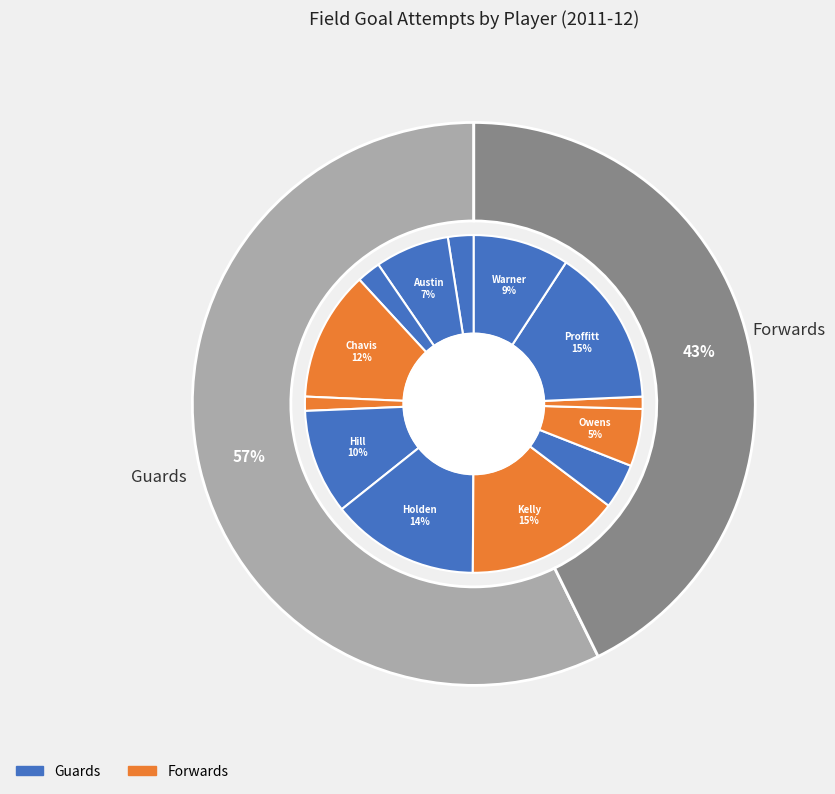

Approximately how many times larger is the value at Proffitt, Ty compared to Kelly, Drew?

1.0